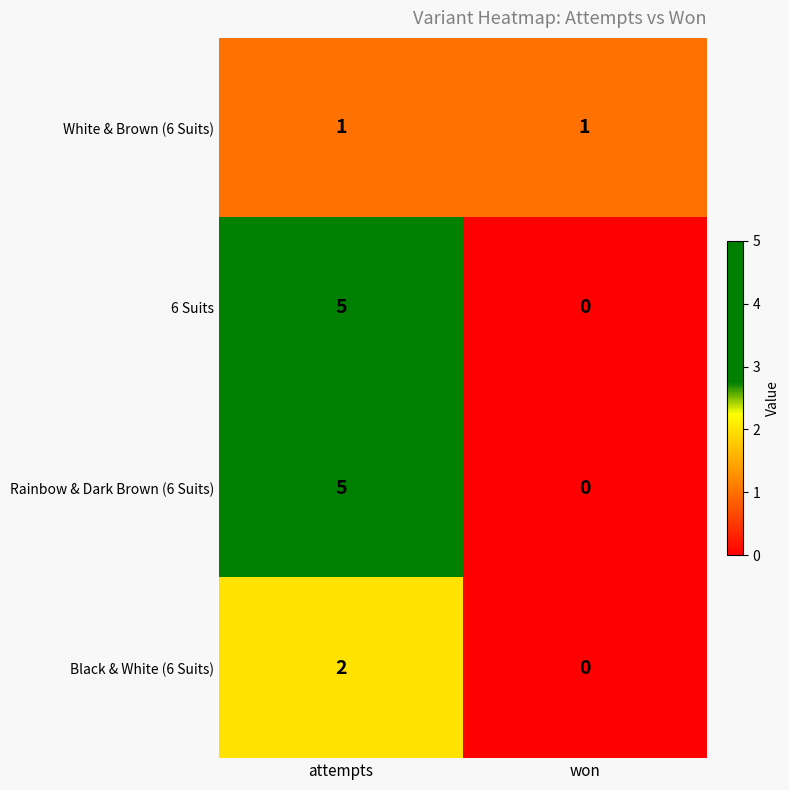

Reading left to right, extract all data points from this chart.

White & Brown (6 Suits): attempts=1	won=1
6 Suits: attempts=5	won=0
Rainbow & Dark Brown (6 Suits): attempts=5	won=0
Black & White (6 Suits): attempts=2	won=0